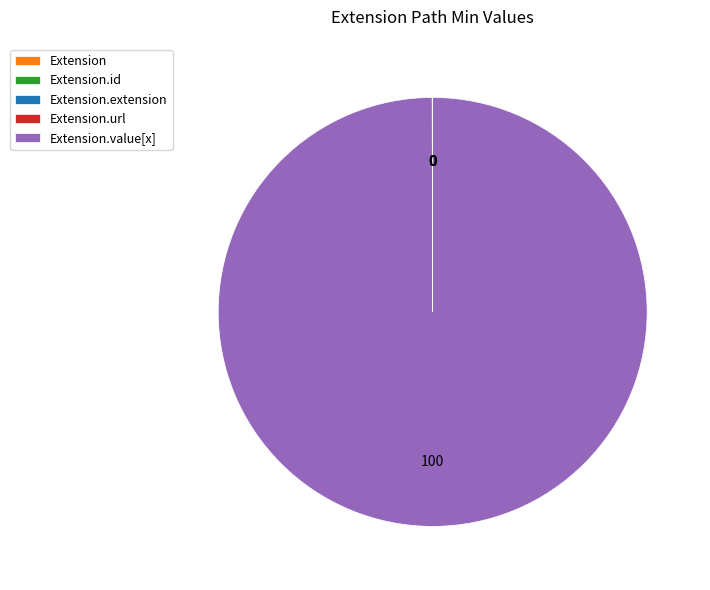

Is there a majority slice in this chart?

Yes